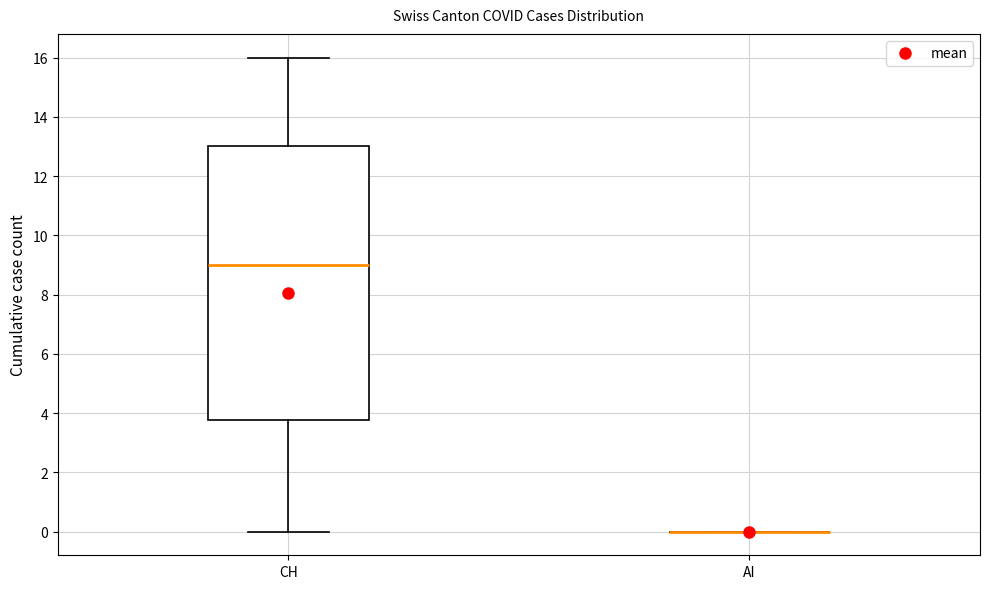

Which box is the tallest, from its lower edge to its upper edge?

CH